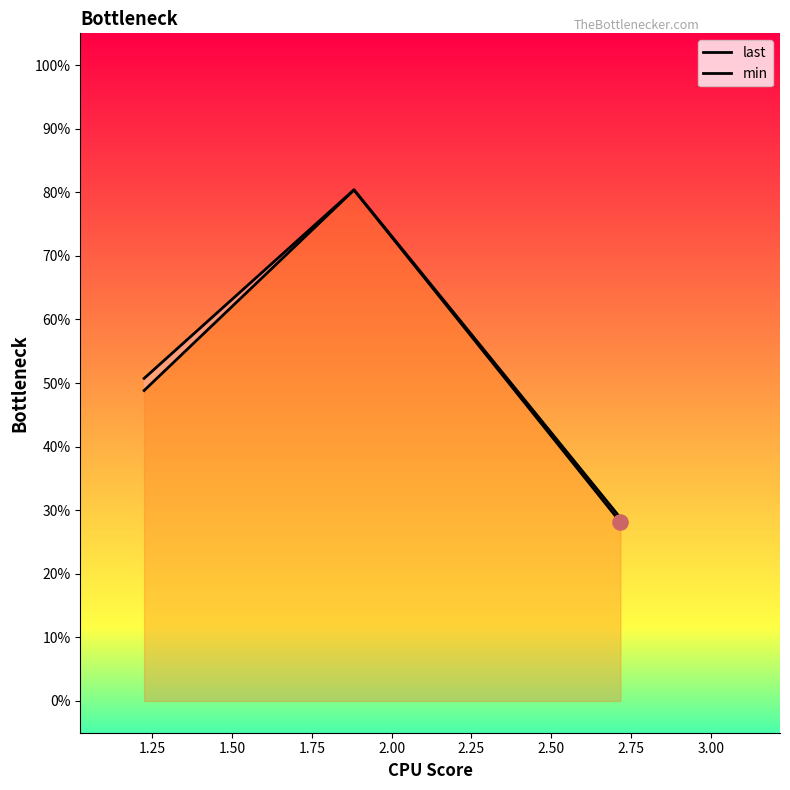

Which series has the largest total across all categories?

last